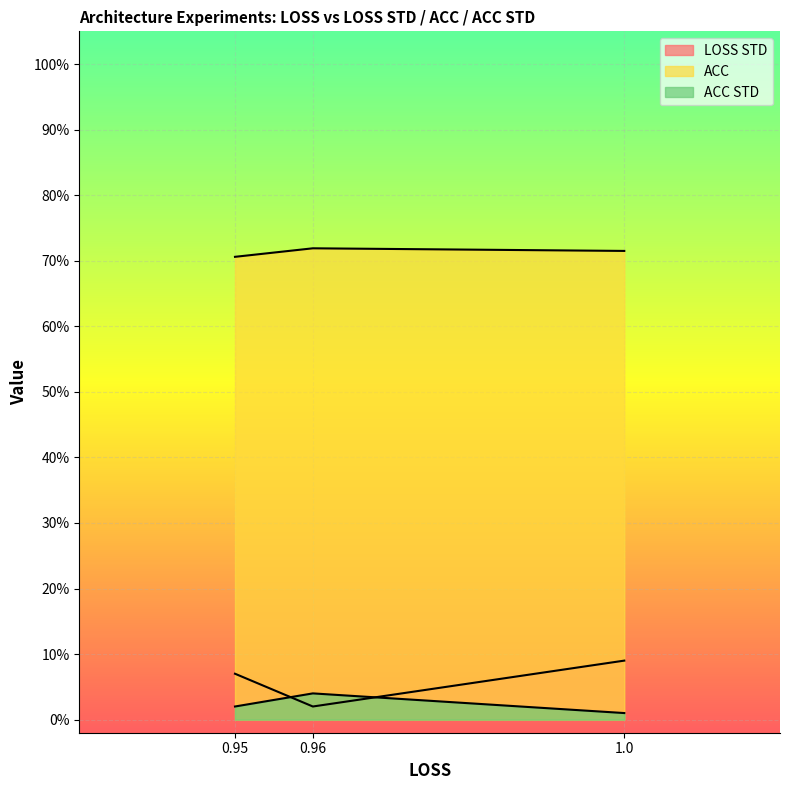

Does the chart display data point markers on the line(s)?

No